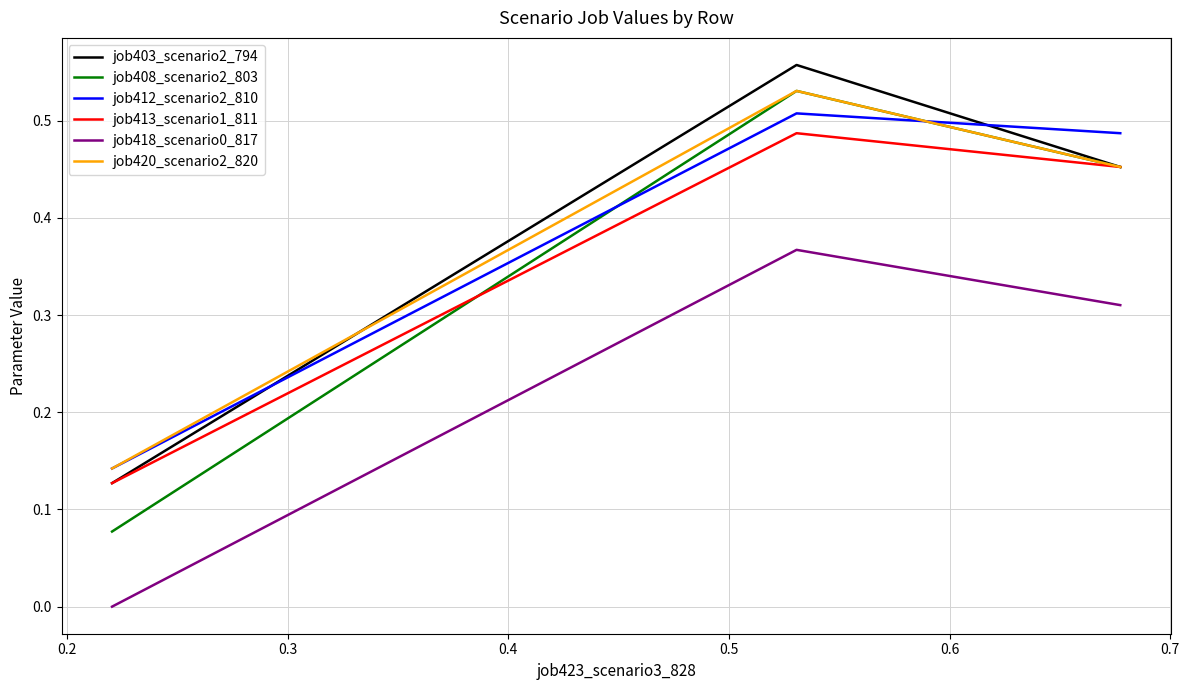

Which series has the widest spread of values?

job408_scenario2_803